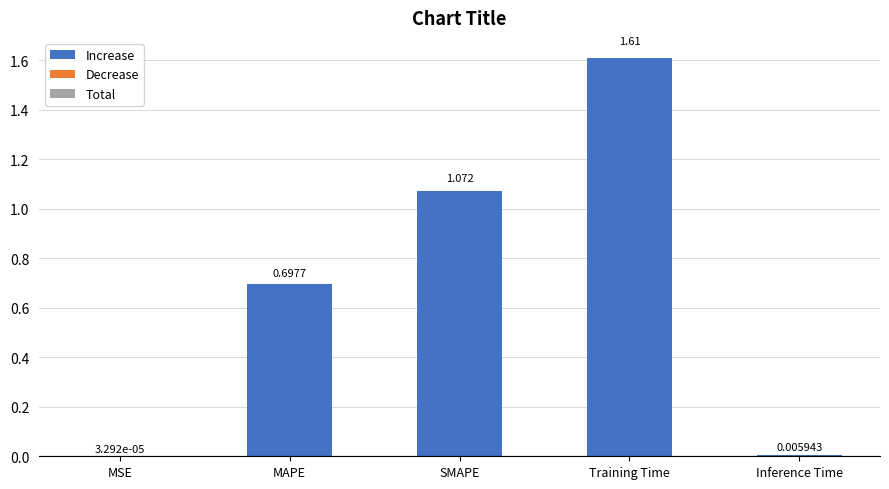

Between Inference Time and Training Time, which is larger?

Training Time